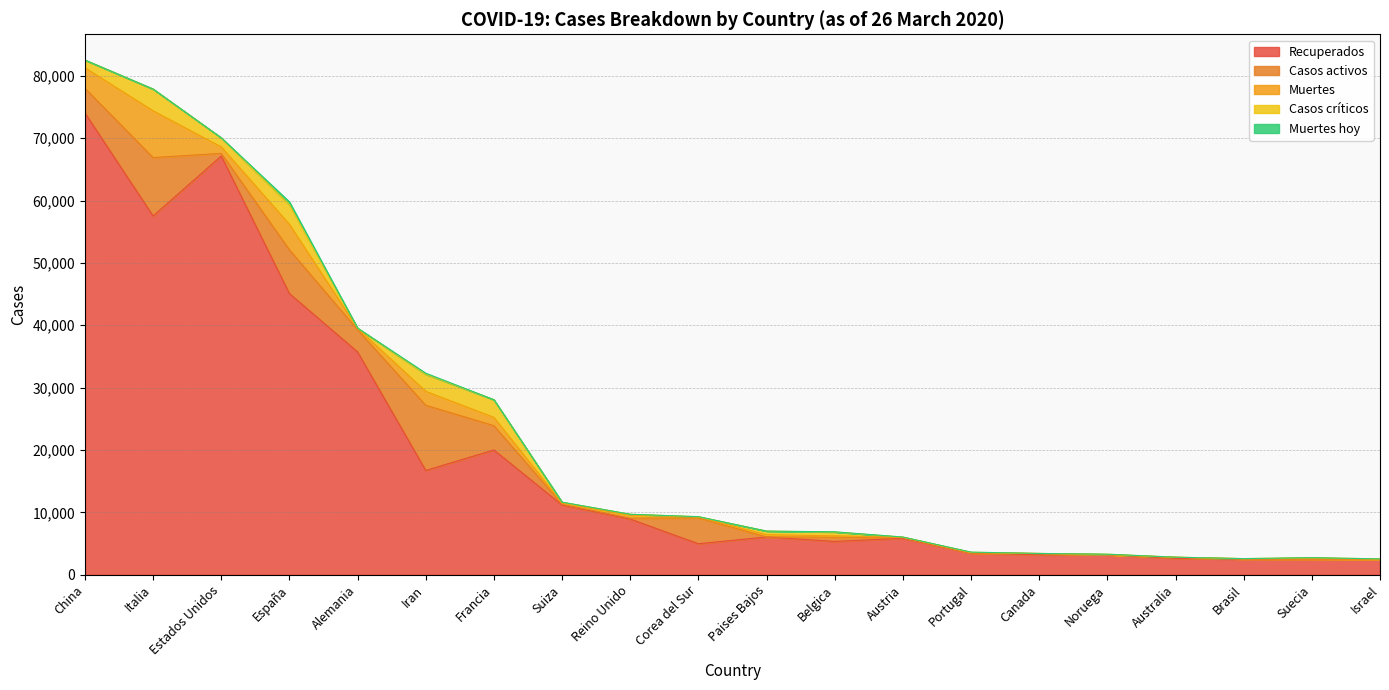

Which category has the highest value across all series?

China